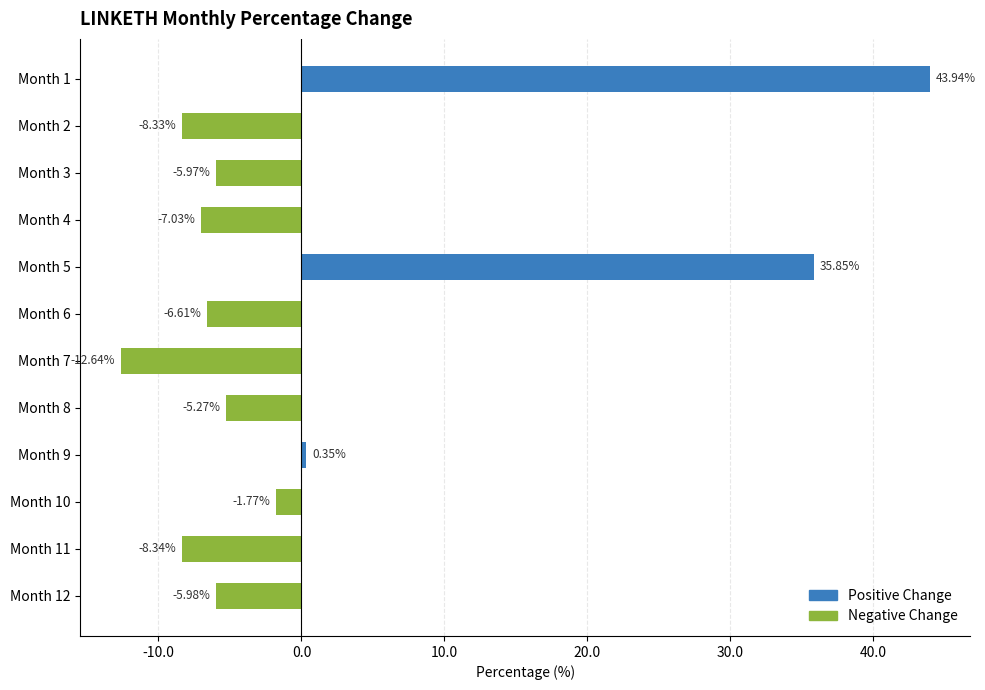

Does the chart contain stacked bars?

No